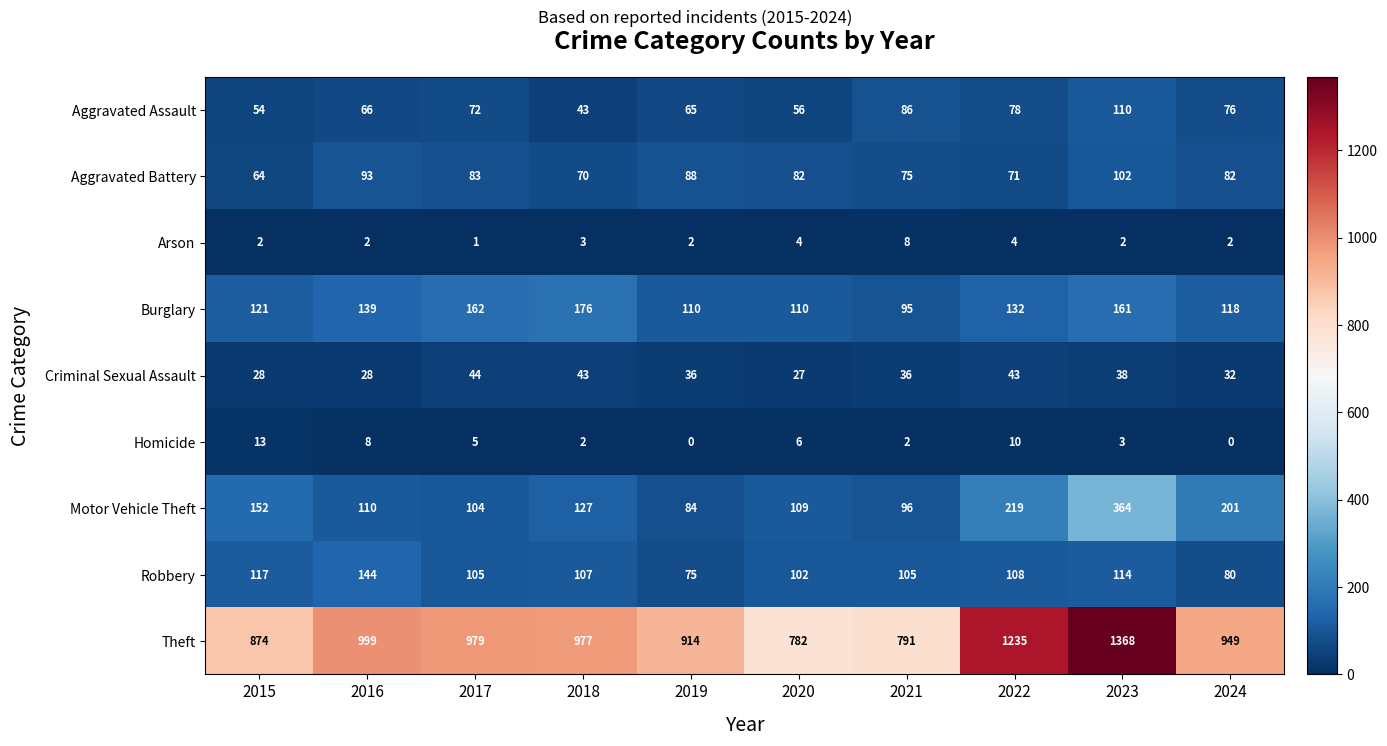

The value of Arson at 2016 is 3. True or false?

False